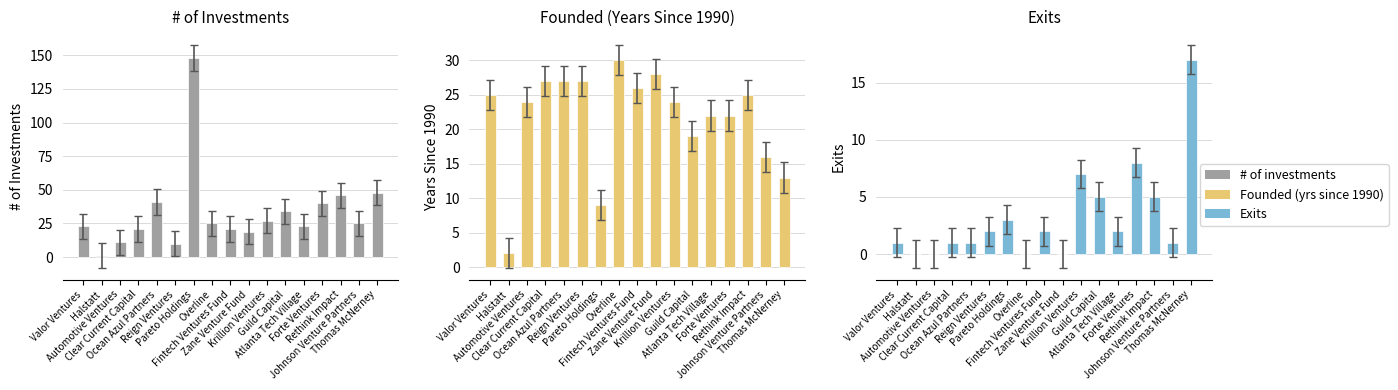

What is the label of the 17th bar from the left?

Thomas McNerney